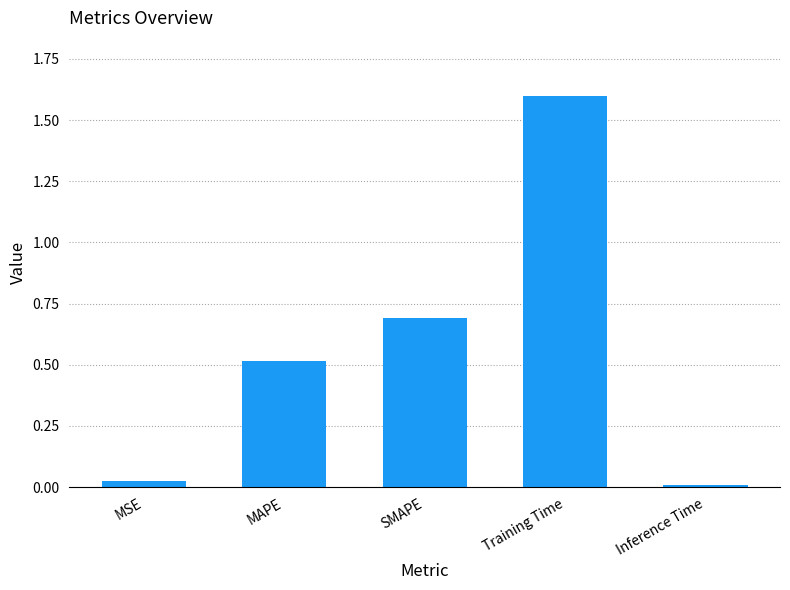

True or false: the data shows 0.0 at Inference Time.

True